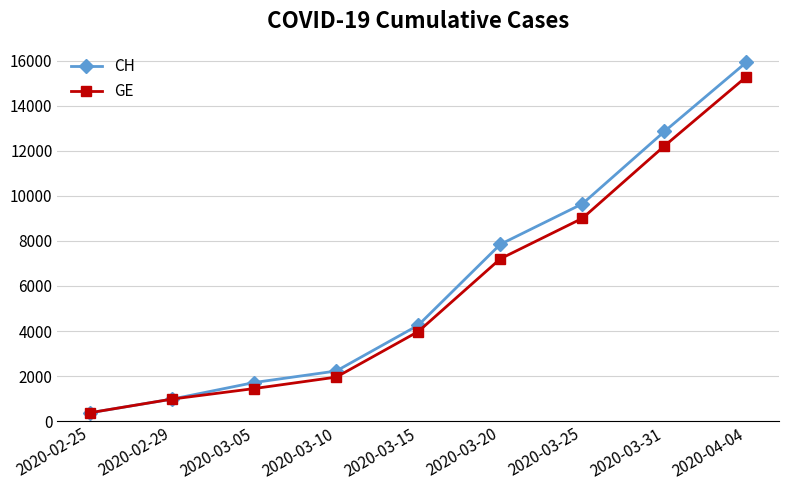

Which category has the lowest value across all series?

2020-02-25